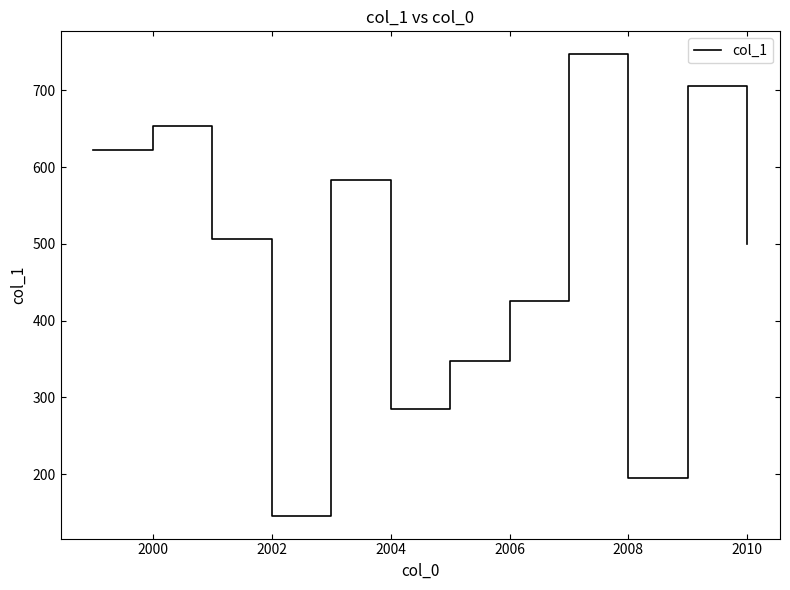

How many lines are shown in the chart?

1